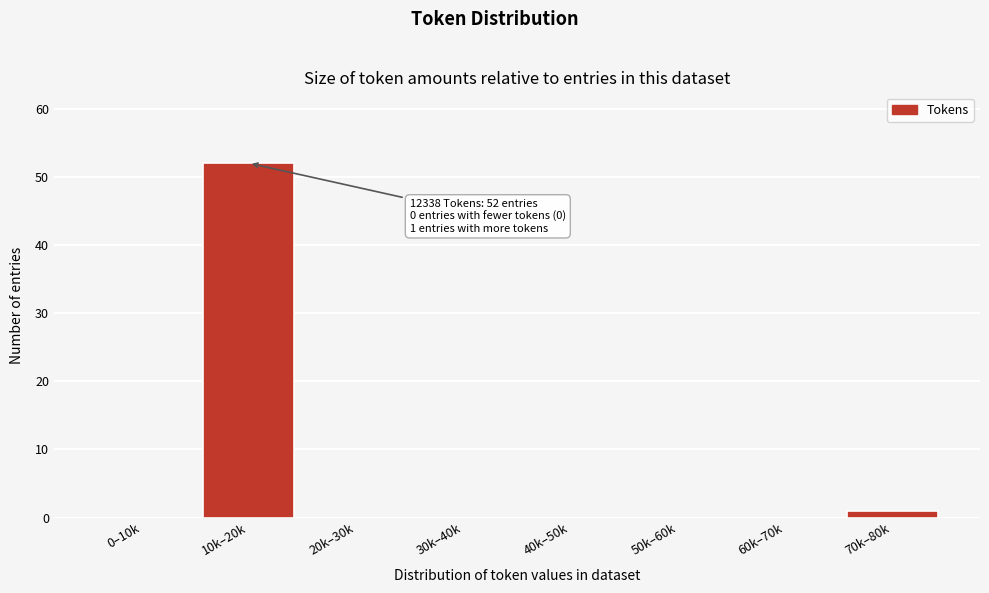

Reading left to right, transcribe all the data shown in this chart.

0–10k=0	10k–20k=52	20k–30k=0	30k–40k=0	40k–50k=0	50k–60k=0	60k–70k=0	70k–80k=1